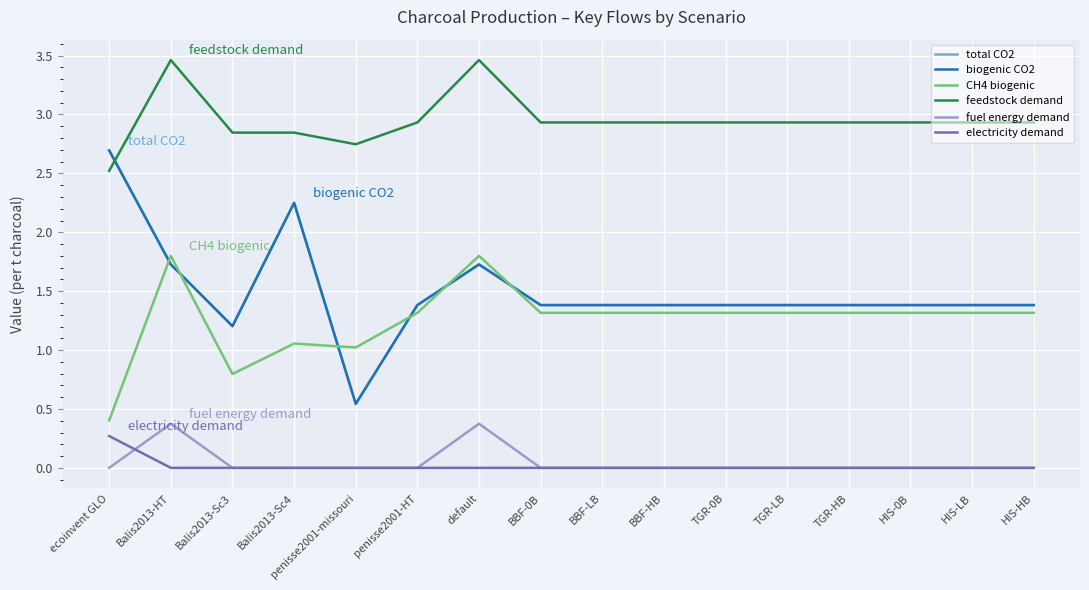

How many values in the biogenic CO2 series exceed 1?

15